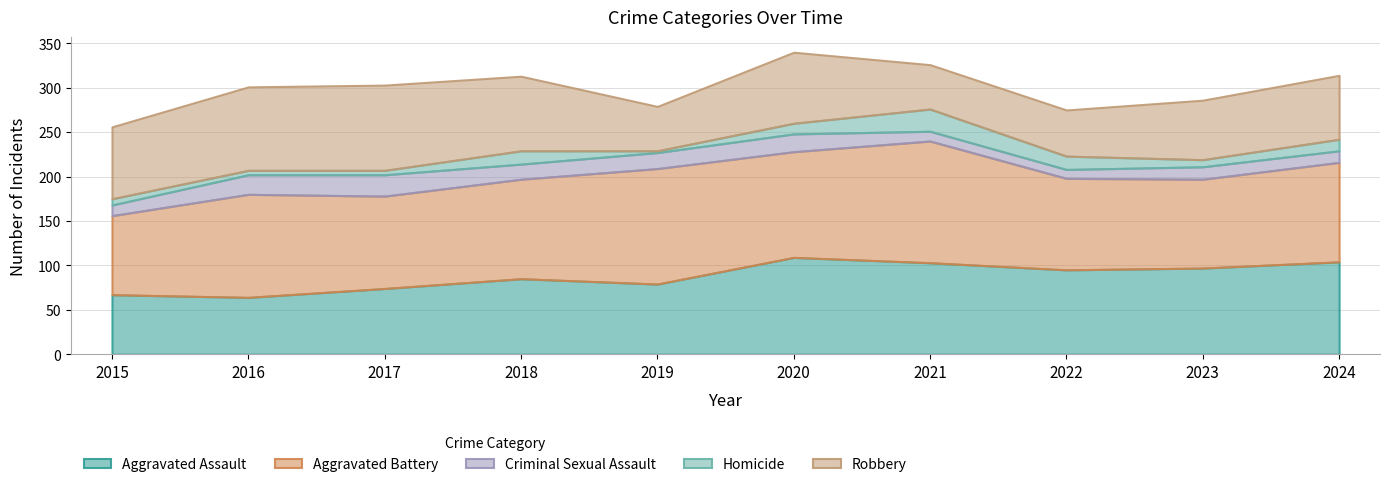

Which series ends up on top after the final intersection of Criminal Sexual Assault and Homicide?

Criminal Sexual Assault